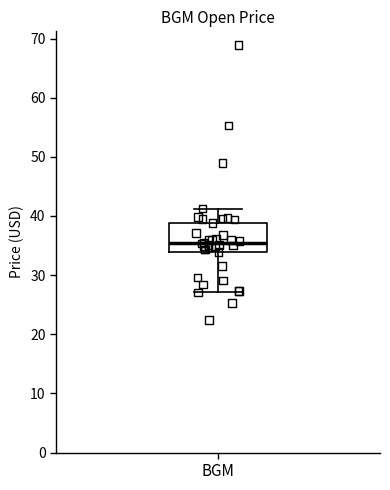

Read this box plot against the y-axis: the position of the median line, the range covered by the box, and the ends of both whiskers. The values are not printed on the chart, so give them approximately, as read against the axis.

median 35, box 34 to 39, whiskers 27 to 41